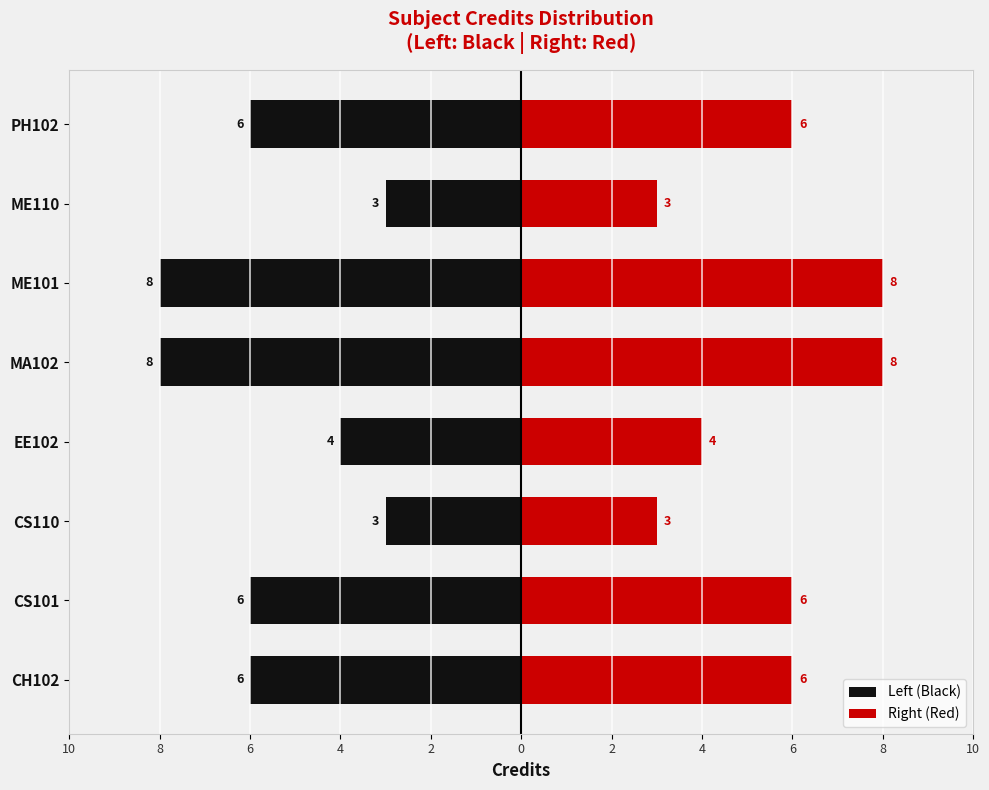

Which series has the largest range (max minus min)?

Left (Black)